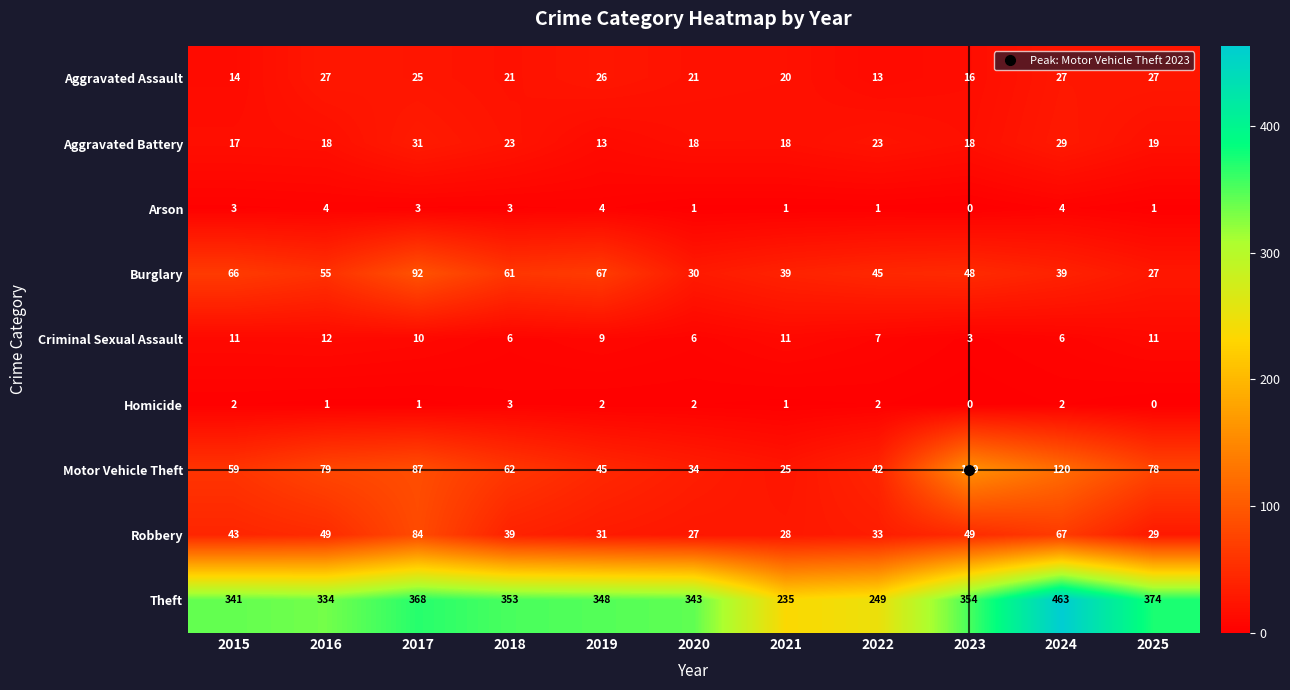

Which category has the highest value across all series?

2024